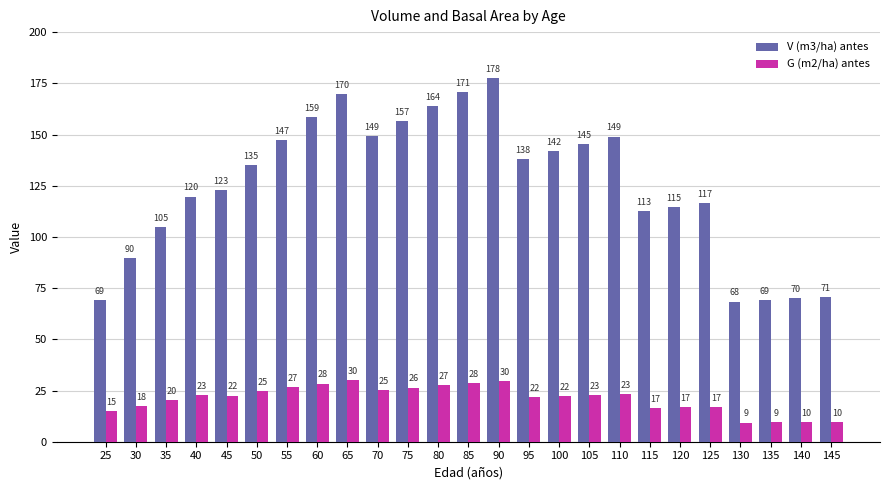

How many data points in G (m2/ha) antes are less than 22?

11